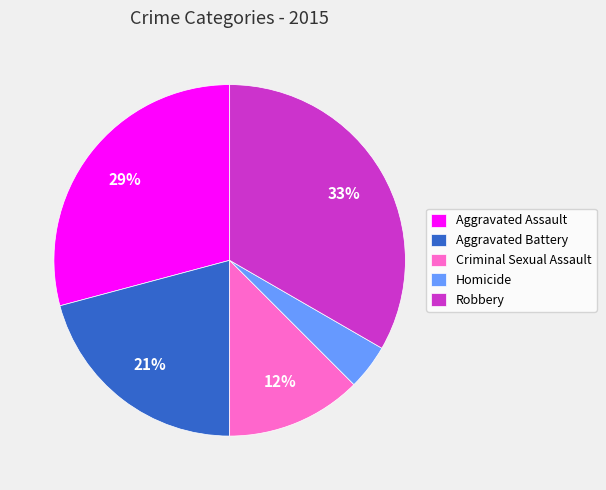

True or false: Robbery accounts for 33% of the total.

True